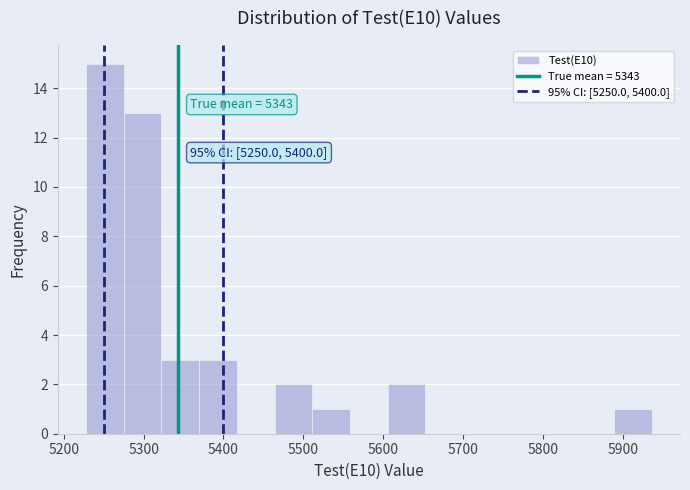

Which range on the x-axis has the tallest bar?

5230 to 5280